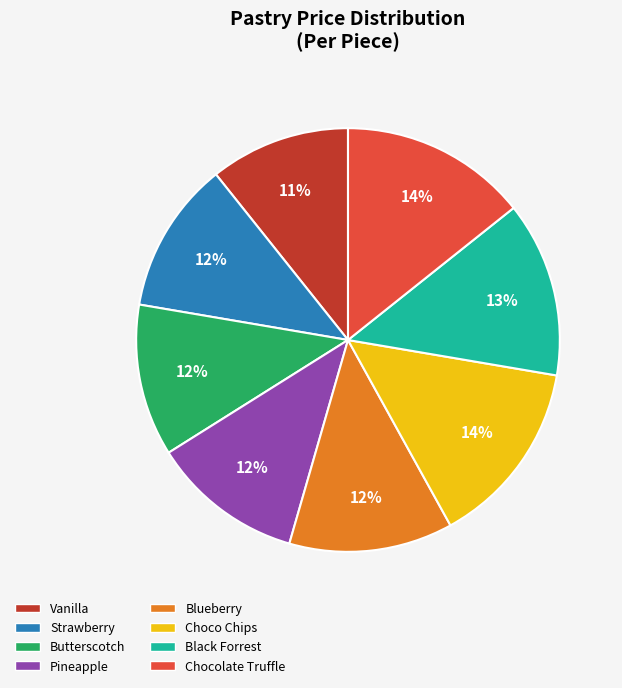

What is the smallest slice in the pie chart?

Vanilla